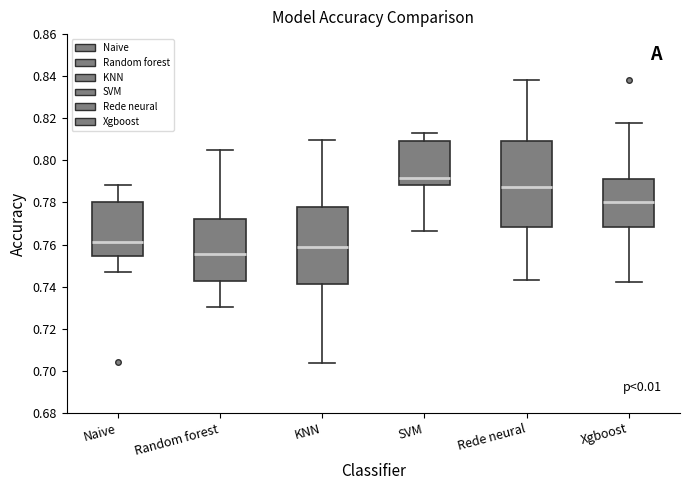

Reading left to right, read every box against the y-axis: the position of its median line, the range the box covers, and the ends of its whiskers. The values are not printed on the chart, so give them approximately, as read against the axis.

Naive: median 0.762, box 0.754 to 0.780, whiskers 0.746 to 0.788
Random forest: median 0.756, box 0.742 to 0.772, whiskers 0.730 to 0.804
KNN: median 0.758, box 0.742 to 0.778, whiskers 0.704 to 0.810
SVM: median 0.792, box 0.788 to 0.810, whiskers 0.766 to 0.814
Rede neural: median 0.788, box 0.768 to 0.810, whiskers 0.744 to 0.838
Xgboost: median 0.780, box 0.768 to 0.792, whiskers 0.742 to 0.818